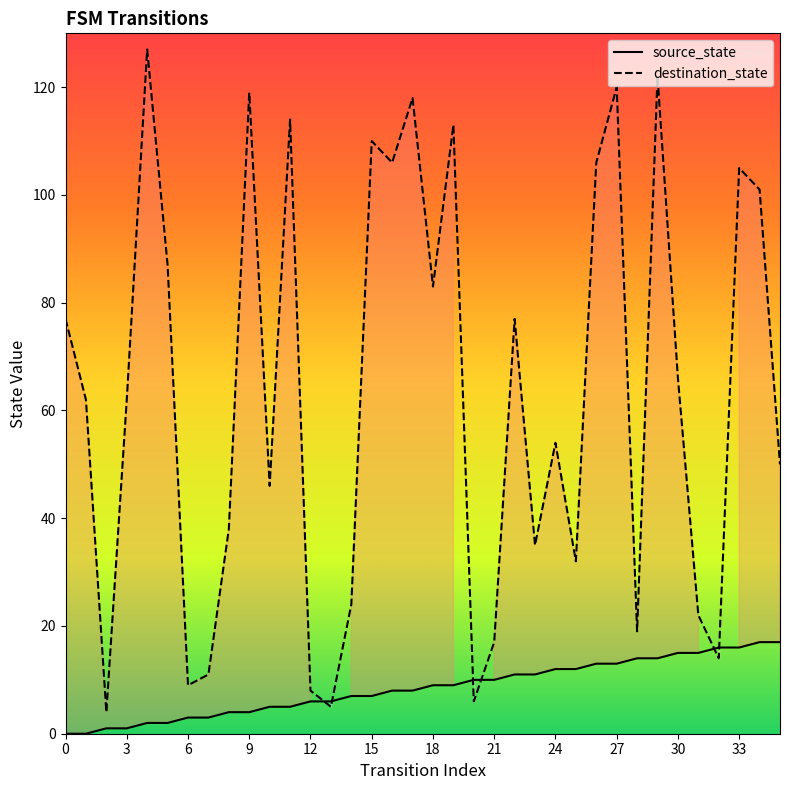

Count the number of data series in this chart.

2